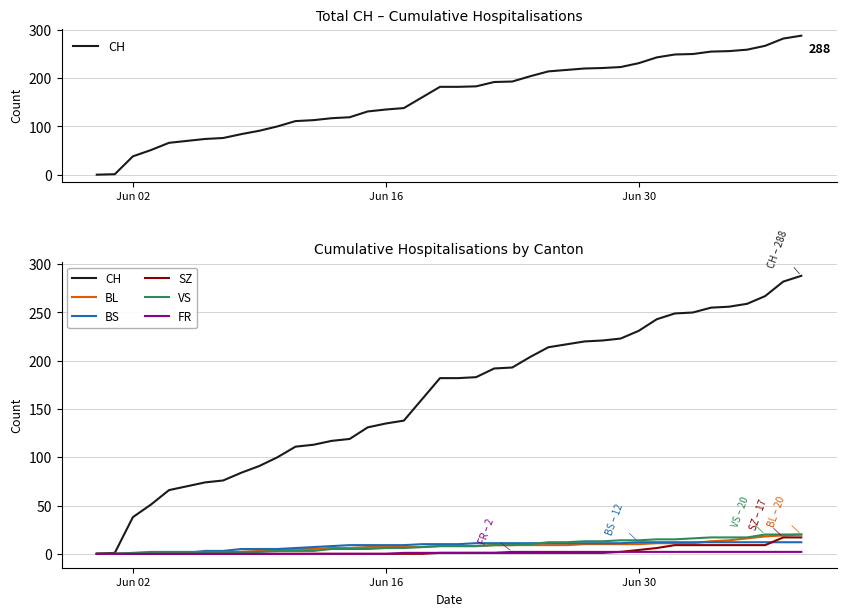

True or false: SZ and CH intersect in this chart.

False